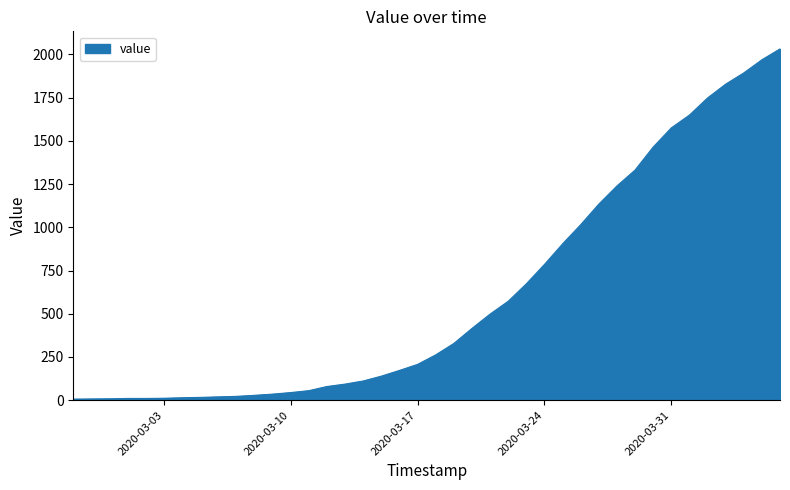

What is the greatest value displayed?

2032